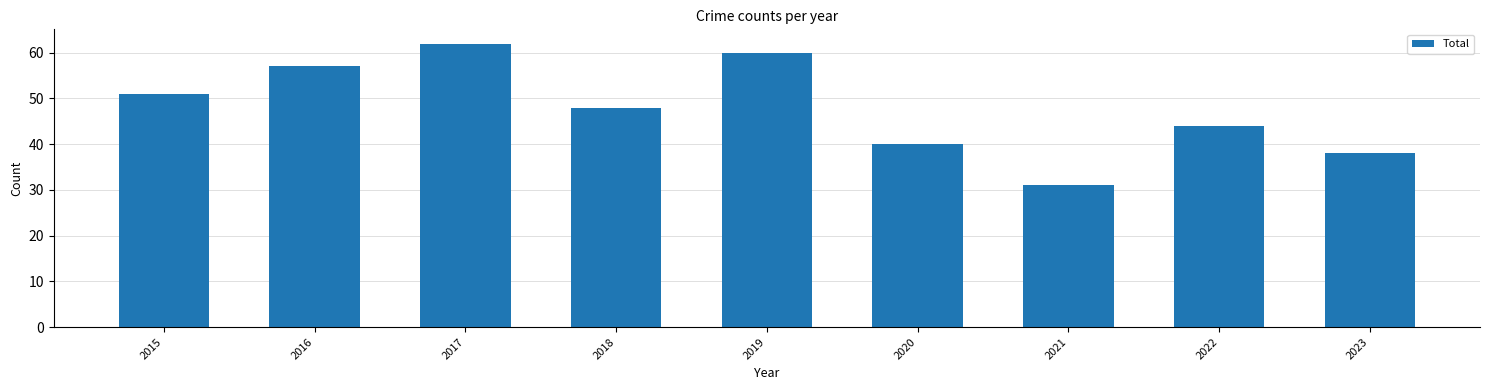

What is the sum of the values at 2019 and 2016?

117